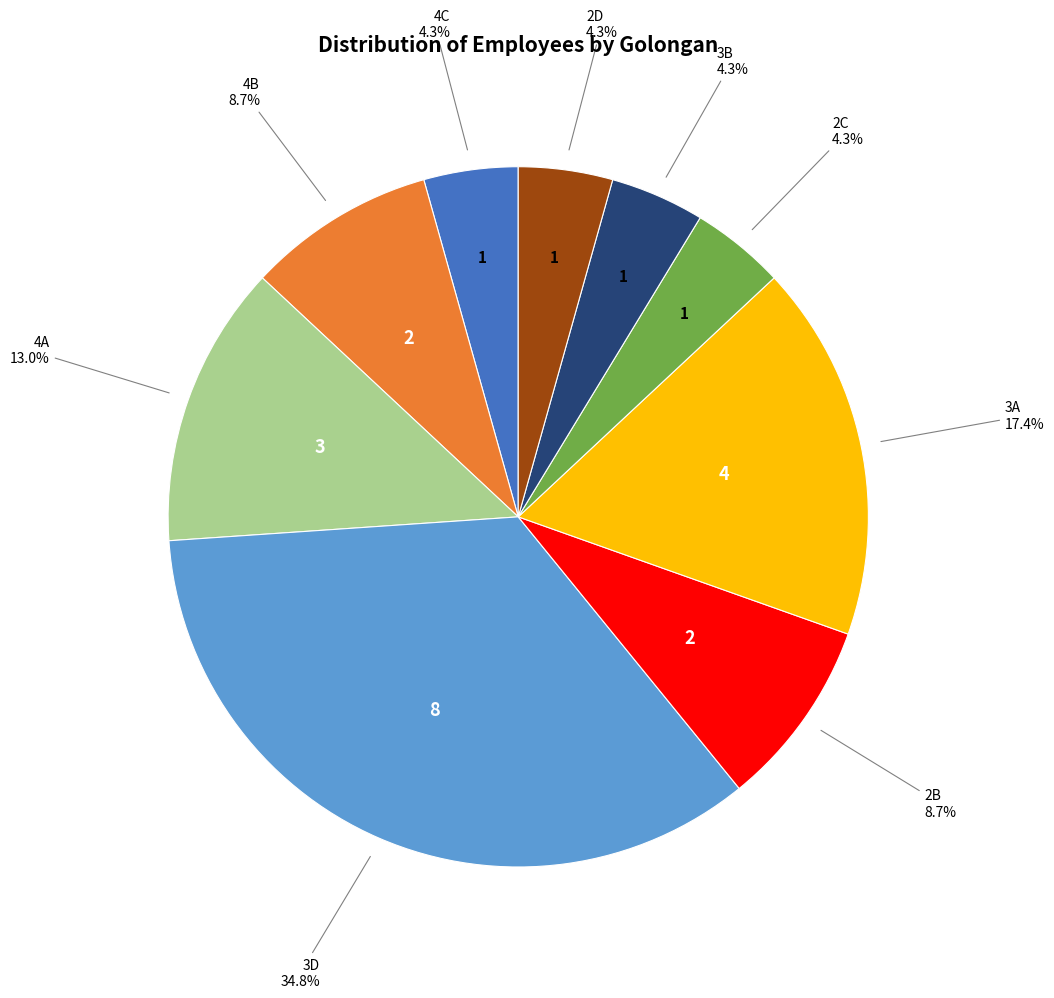

Is there a majority slice in this chart?

No